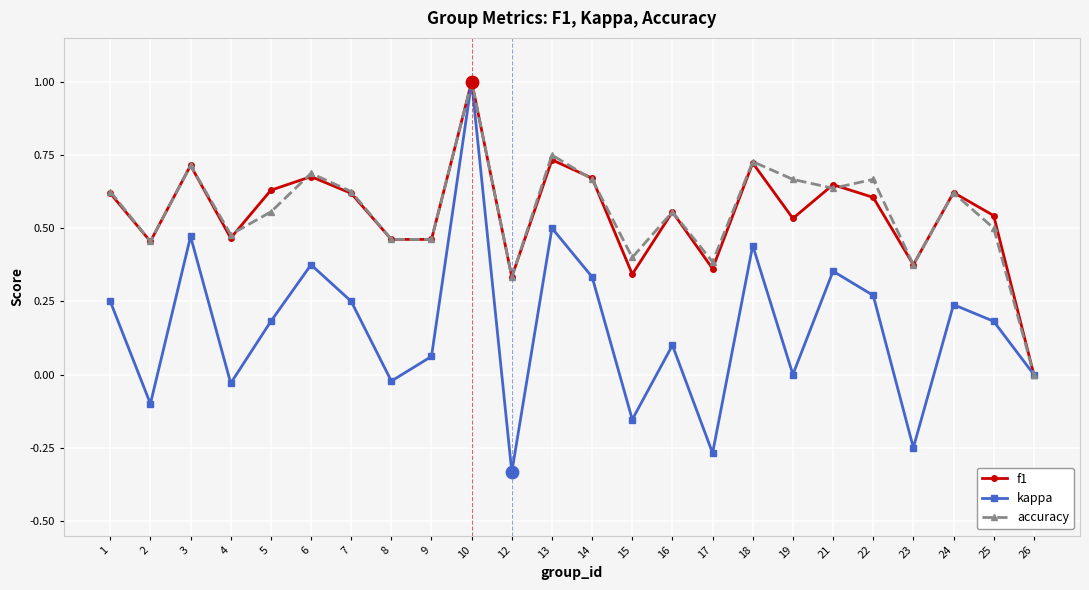

Which series changed the most between 15 and 16?

kappa